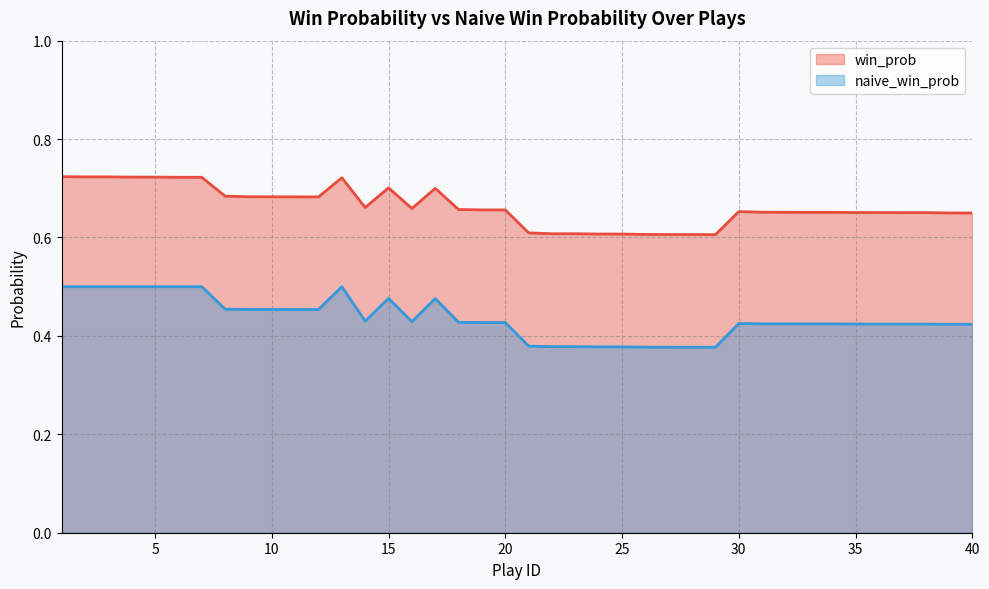

At which label does naive_win_prob reach its minimum?

29